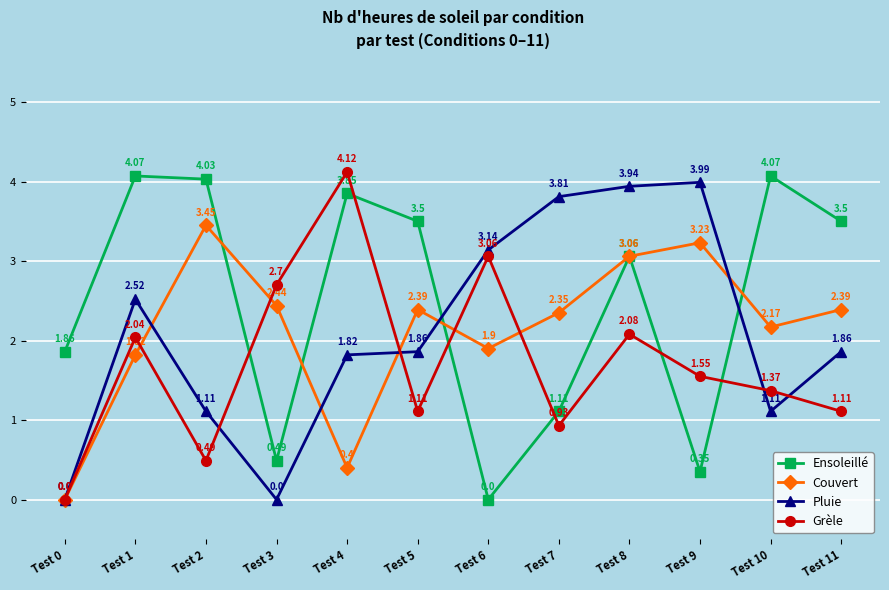

Where is Grèle nearest to the value 2?

Test 1